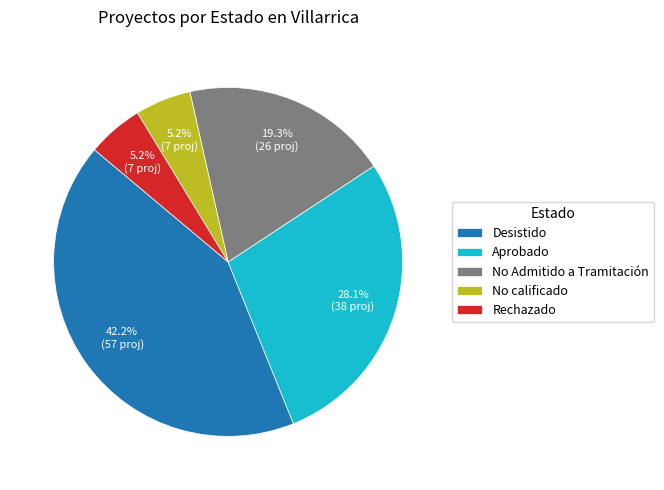

How many slices are in this pie chart?

5